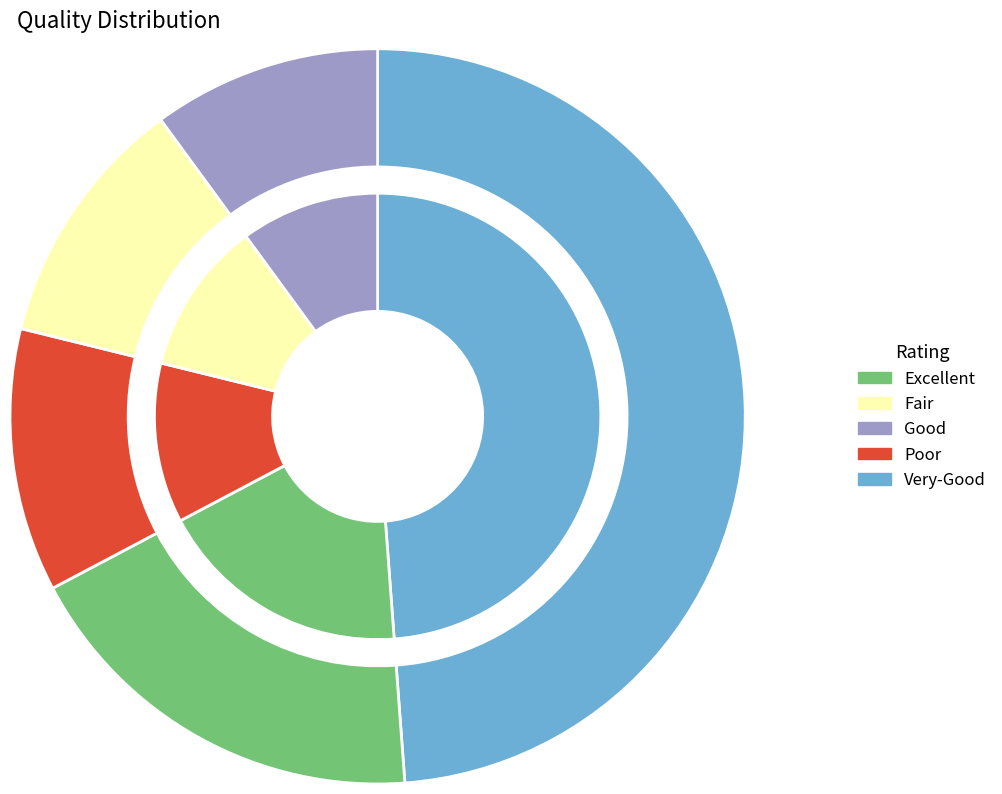

What percentage is the interesting slice, to the nearest percent?

6%